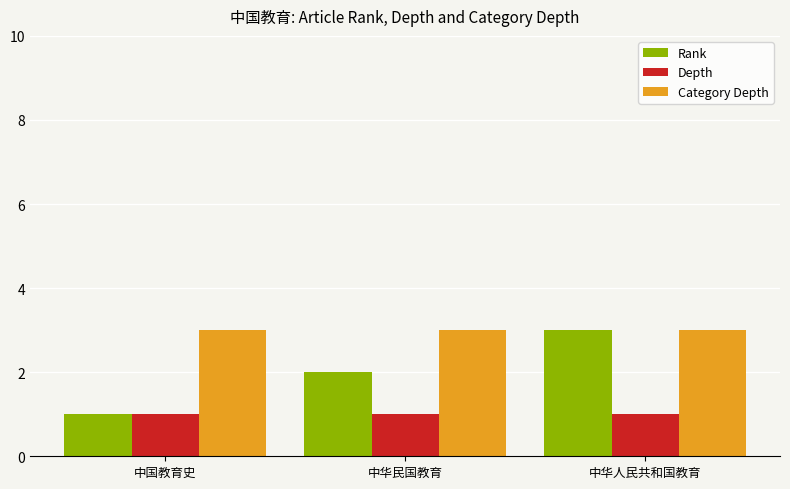

What is the approximate value of Category Depth at 中国教育史?

3